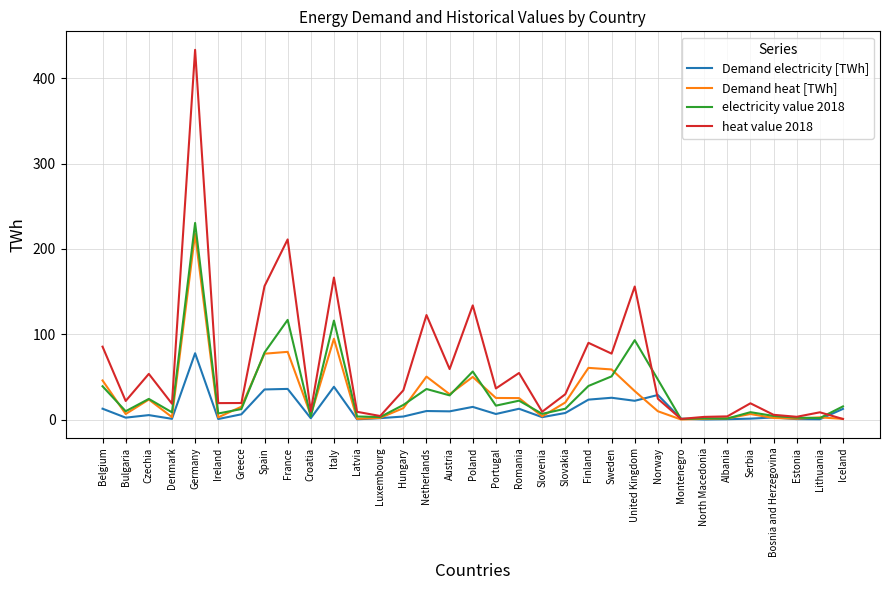

The value of Demand electricity [TWh] at Luxembourg is 1.7. True or false?

True